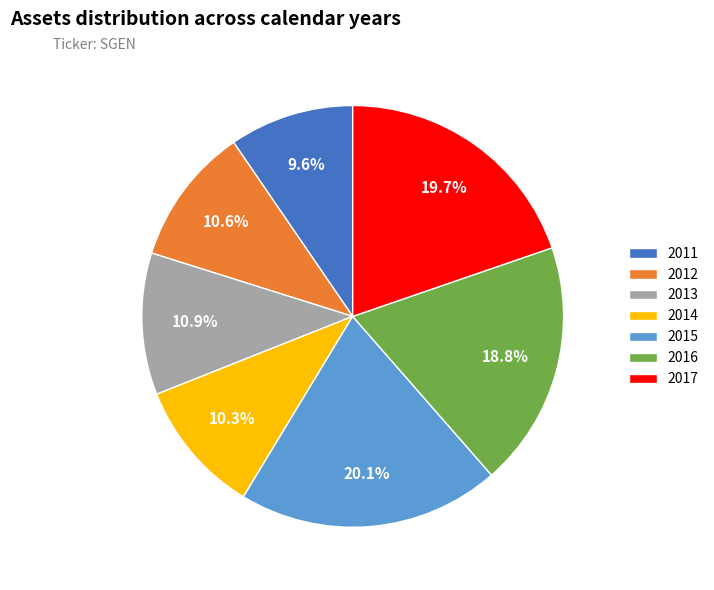

Approximately how many times larger is the value at 2016 compared to 2014?

1.8